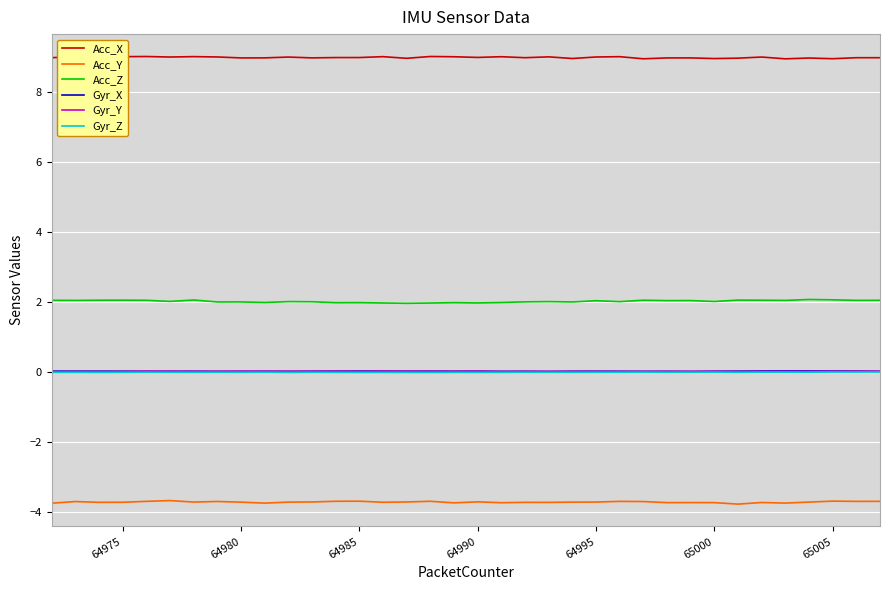

In Gyr_Y, how many points are higher than both neighbors (excluding endpoints)?

11